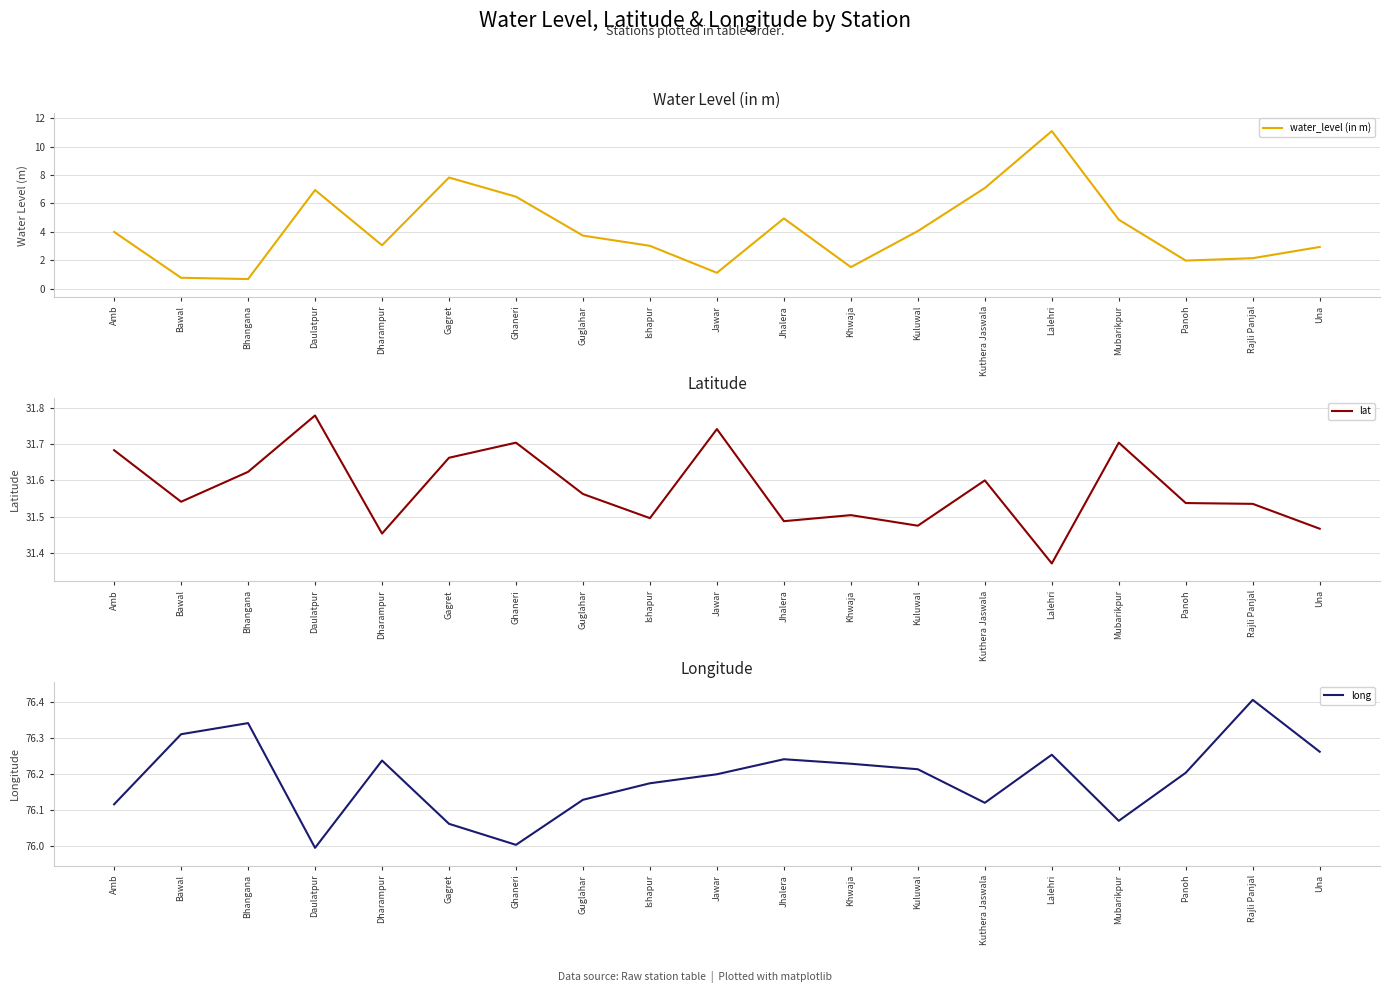

Which series changed the most between Bawal and Kuthera Jaswala?

water_level (in m)